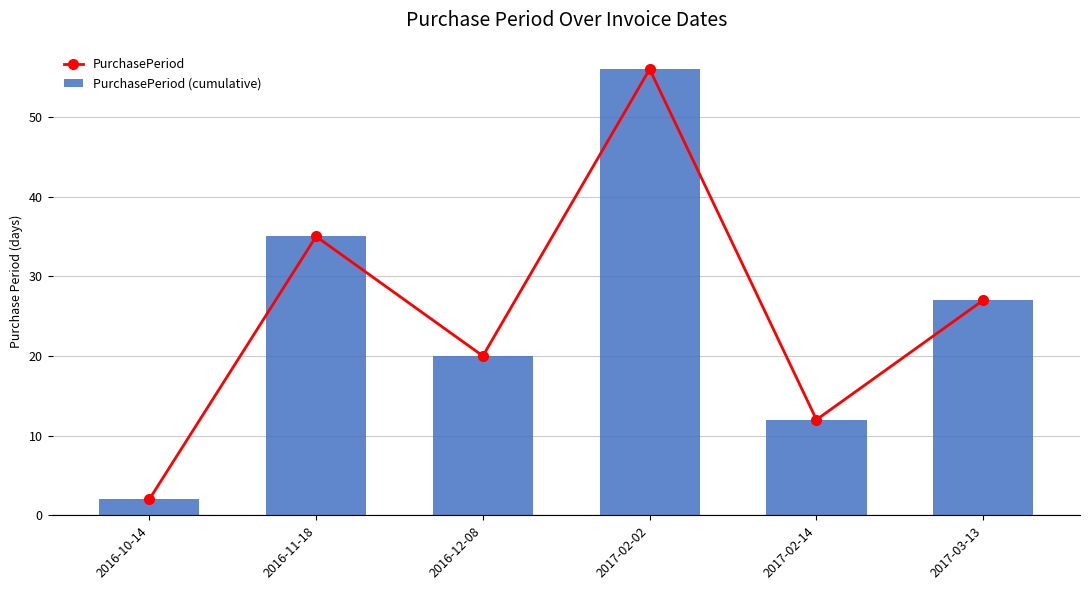

Reading right to left, list all the values displayed in this chart.

PurchasePeriod: 27	12	56	20	35	2
PurchasePeriod (cumulative): 27	12	56	20	35	2